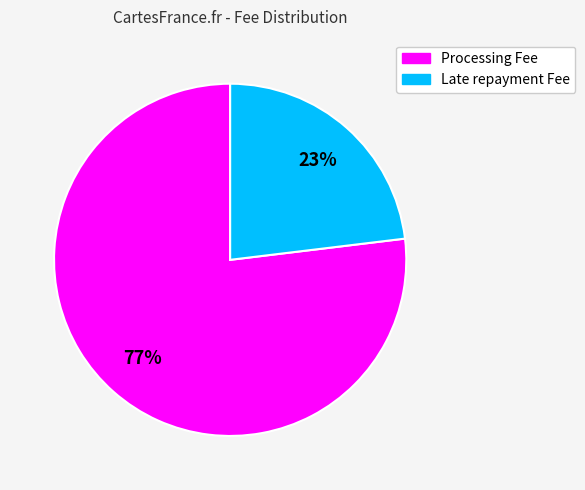

To the nearest percent, what is the difference between the largest and smallest slice percentages?

54%